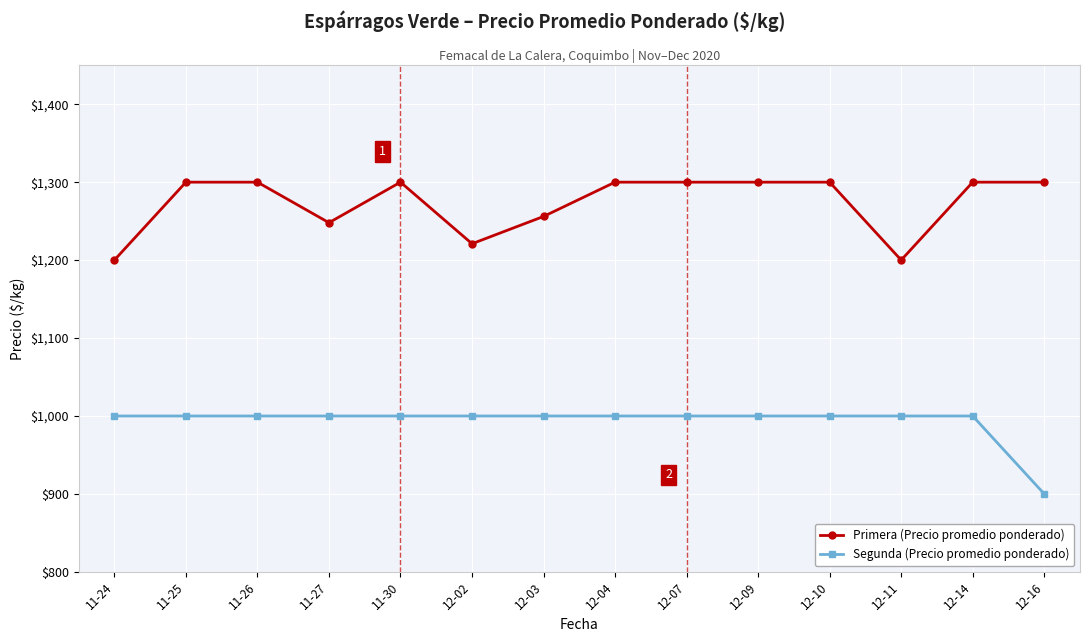

Does the chart have visible grid lines?

Yes